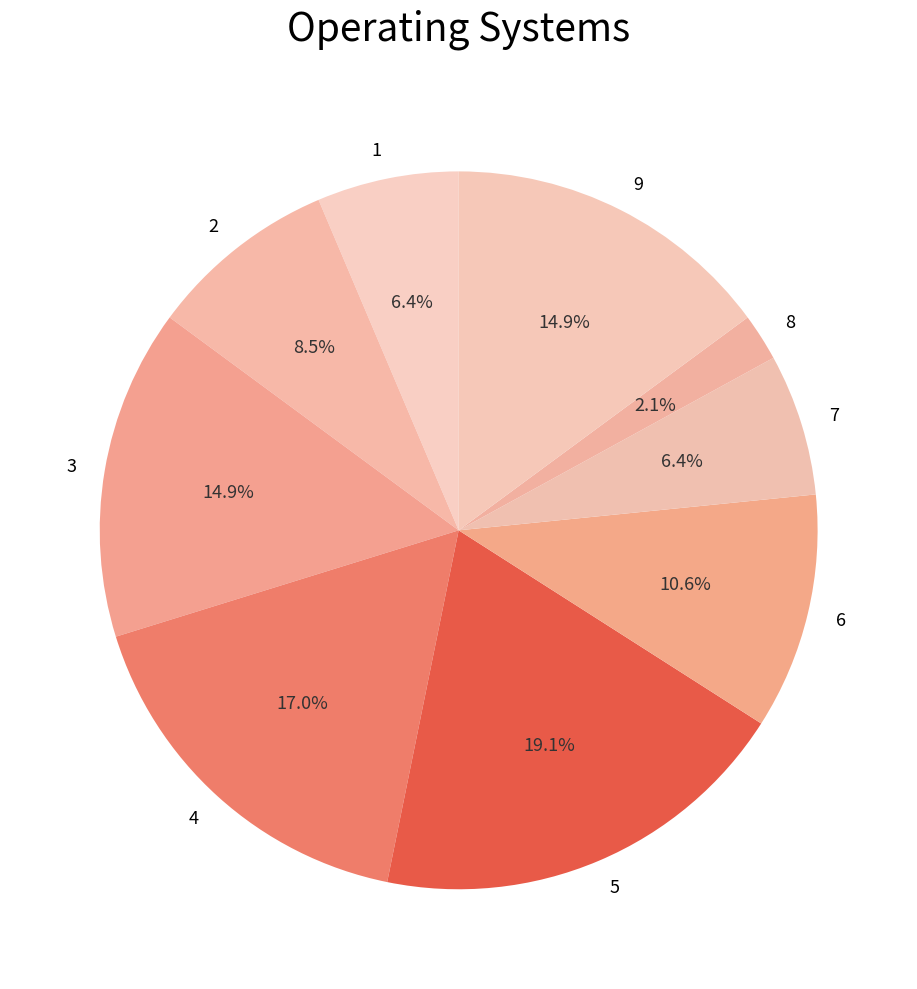

Count the number of slices in the pie.

9